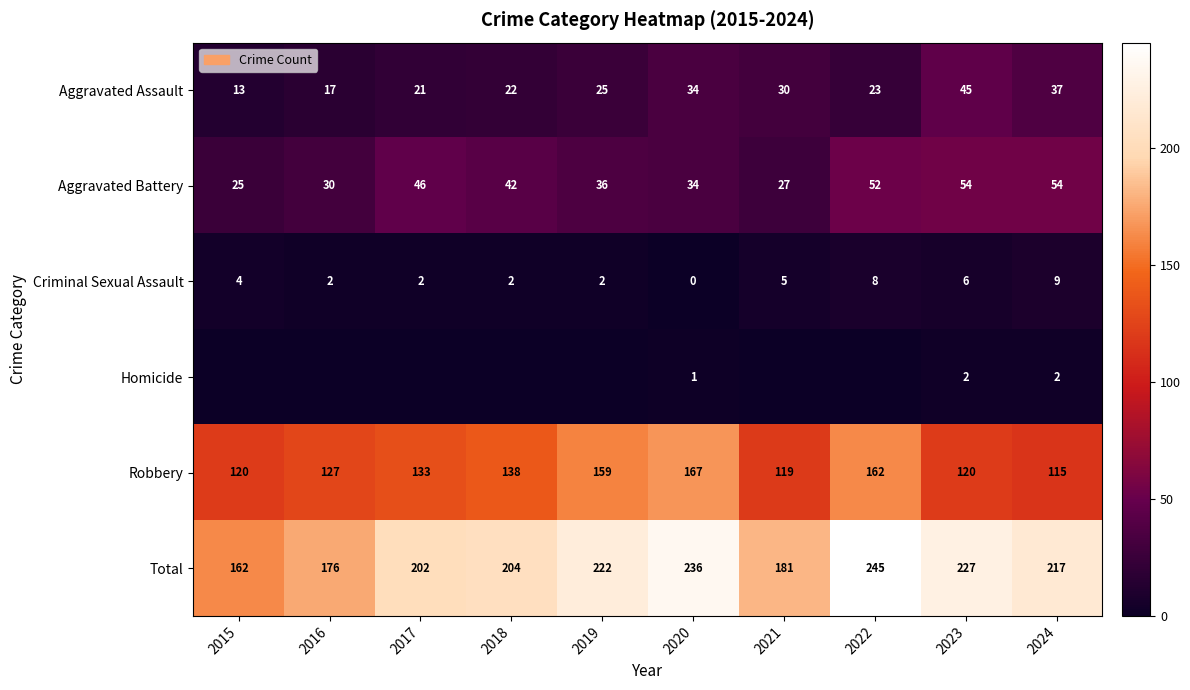

What is the difference between the second highest and minimum values in the Aggravated Battery series?

29